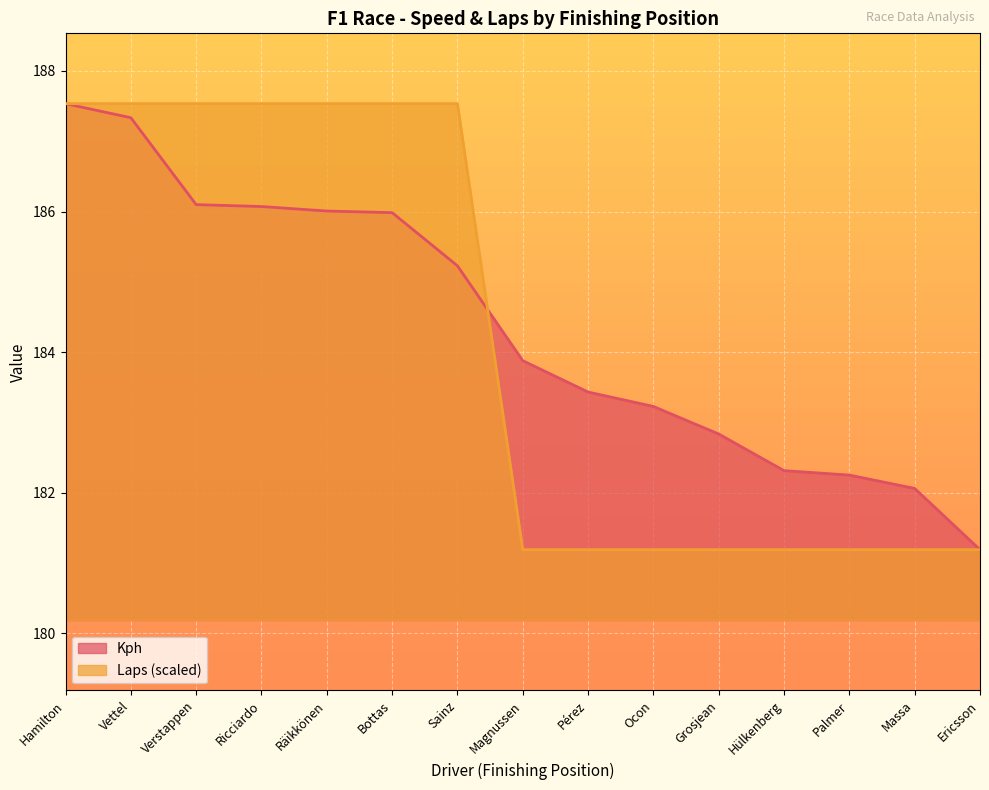

What position from the right is Hülkenberg?

4